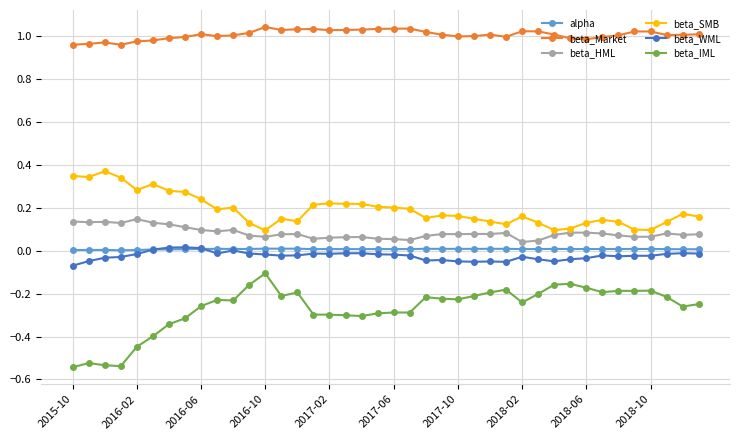

True or false: beta_WML and beta_HML intersect in this chart.

False